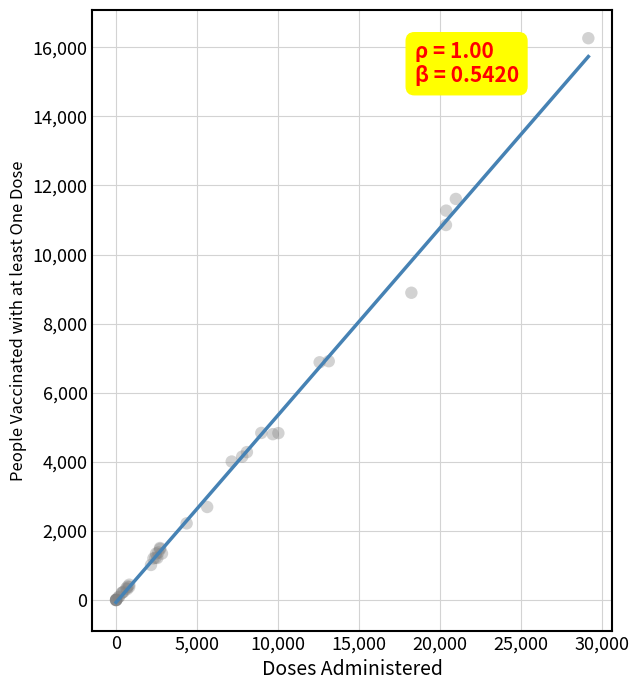

What Y value in the scatter plot is closest to 8131?

8895